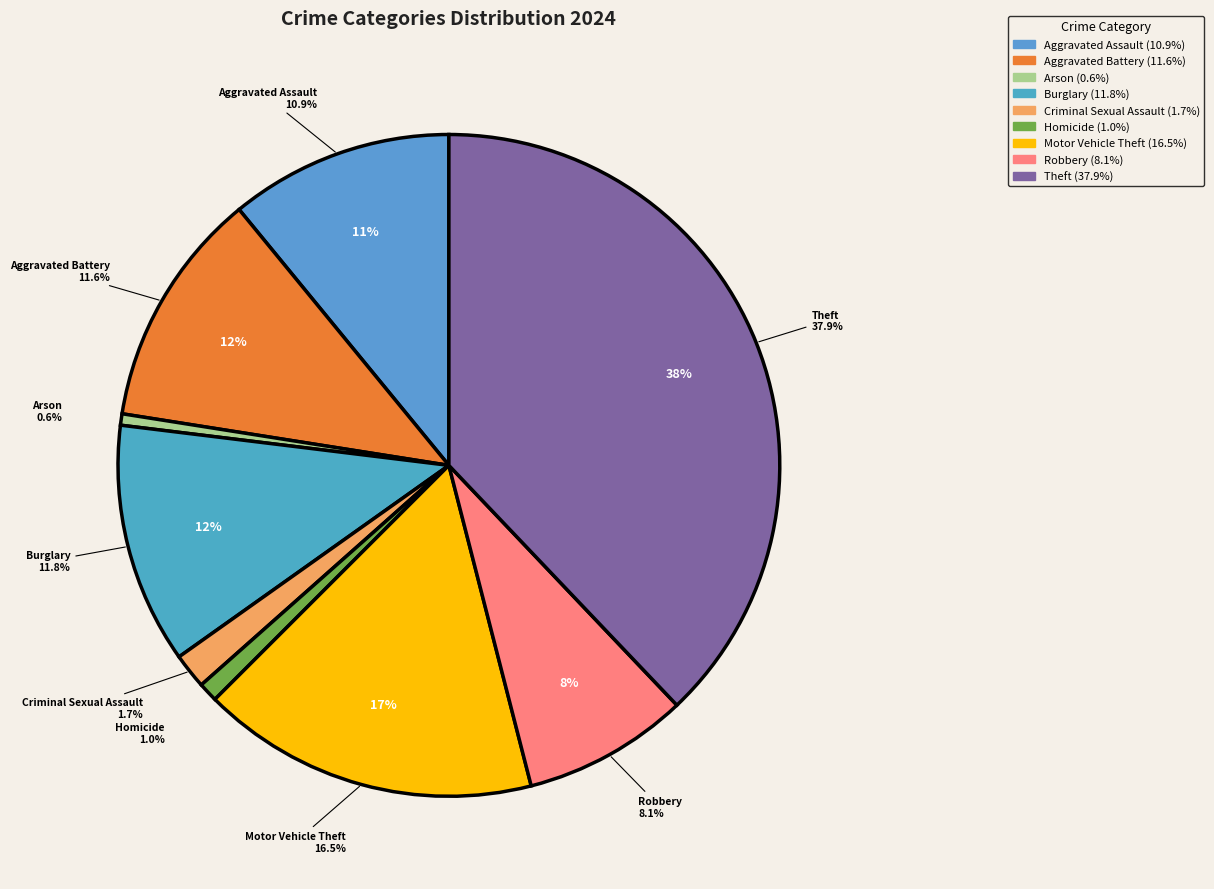

How many segments does this pie chart have?

9